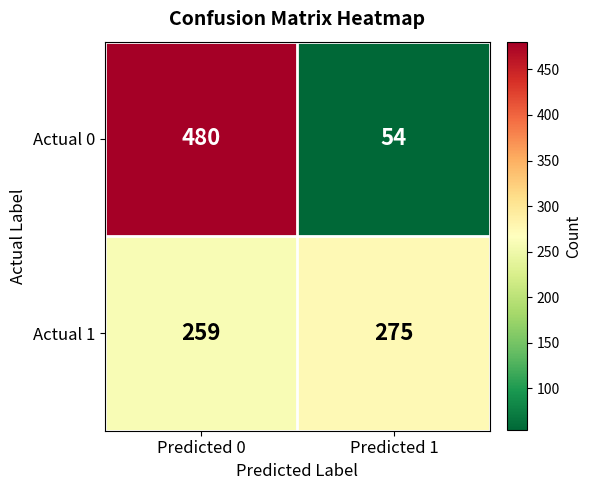

Is it true that Actual 1 equals 275 at Predicted 1?

True